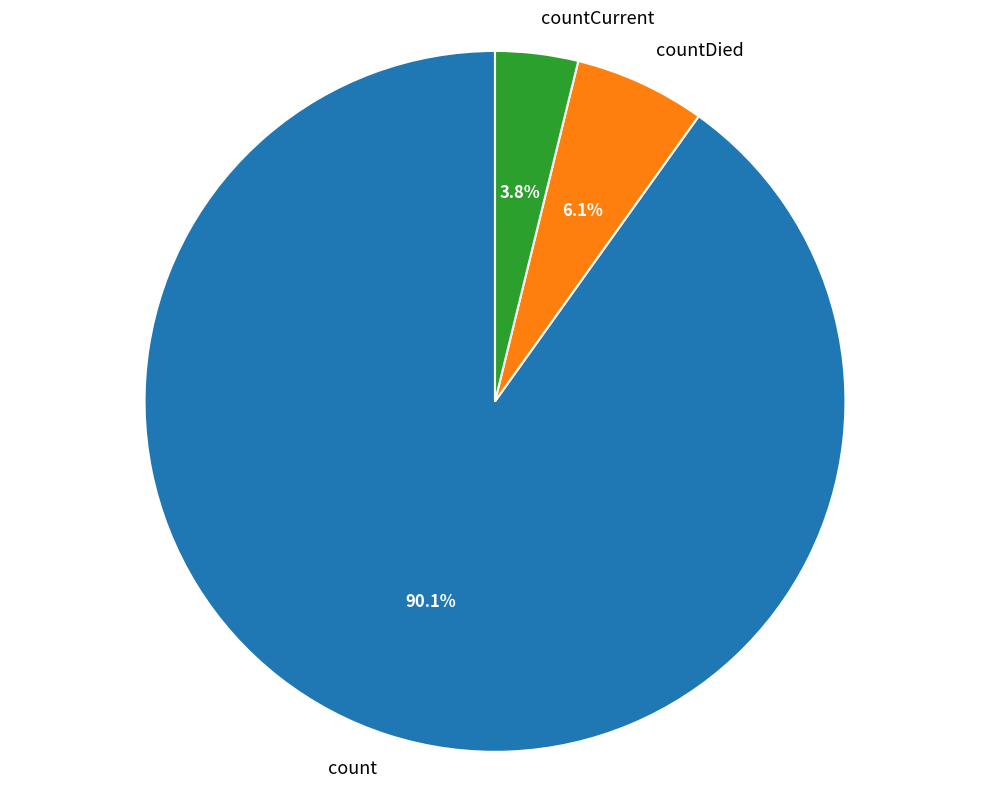

To the nearest percent, what is the difference between the largest and smallest slice percentages?

86%